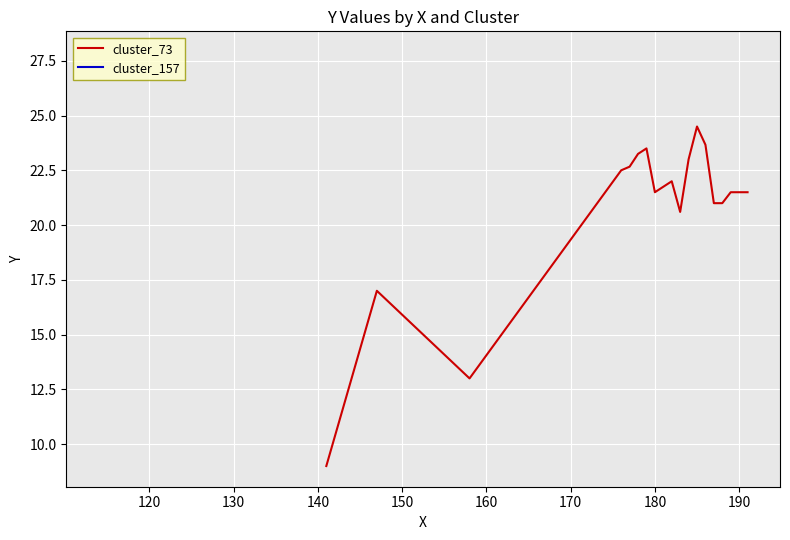

True or false: the data shows 32.4 at 13.

False